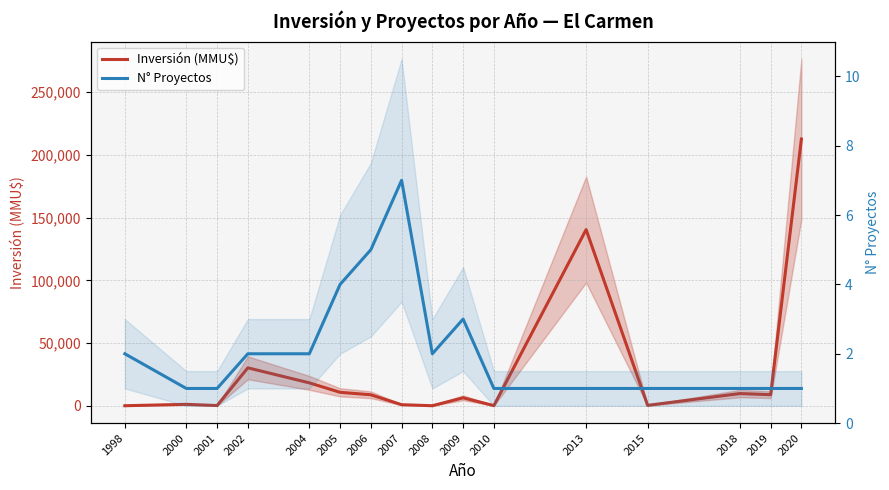

True or false: Inversión (MMU$) has a value of 194 at 2001.

False